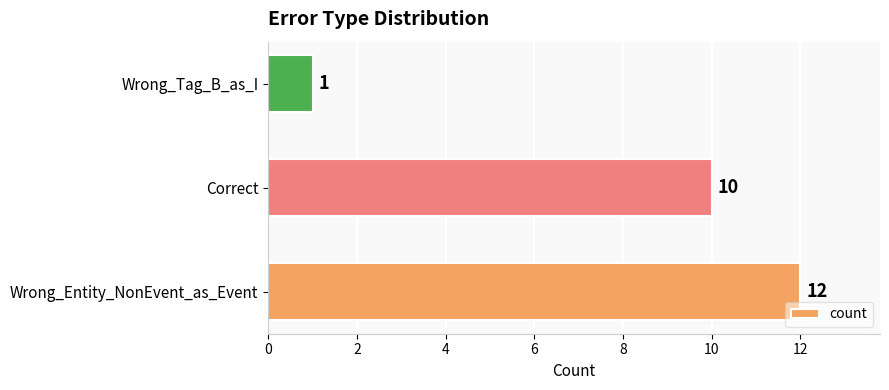

The chart shows a value of 12 at Wrong_Entity_NonEvent_as_Event. True or false?

True